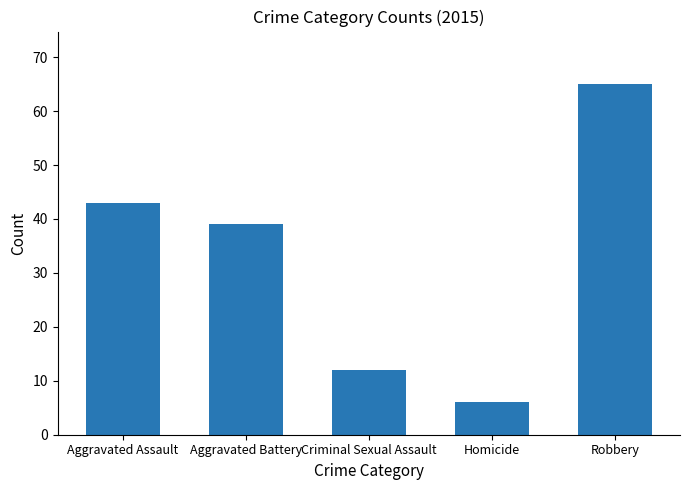

Are the bars horizontal?

No